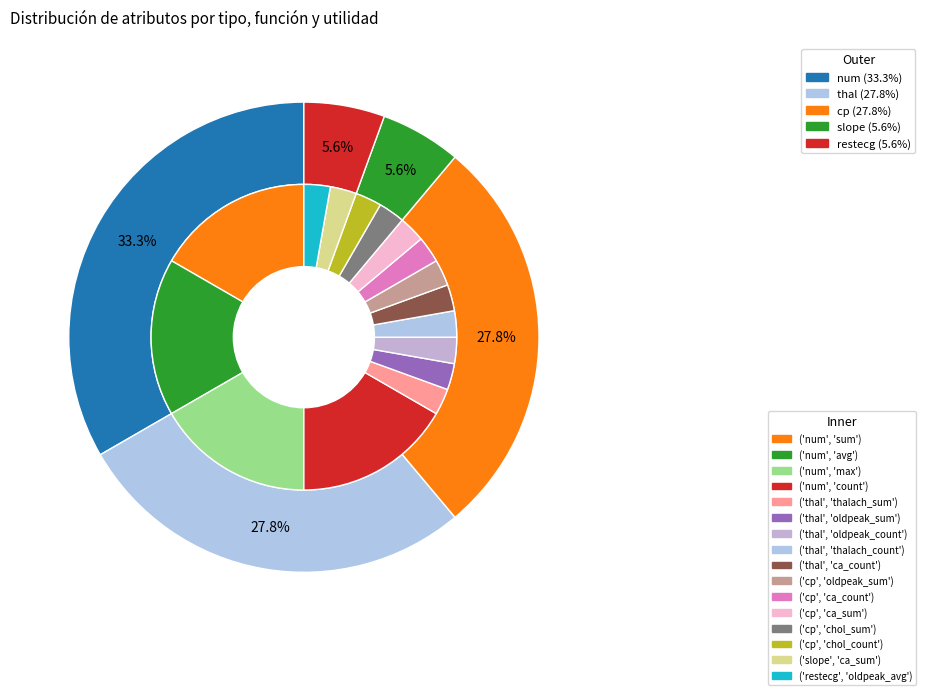

To the nearest percent, what is the difference between the largest and smallest slice percentages?

28%